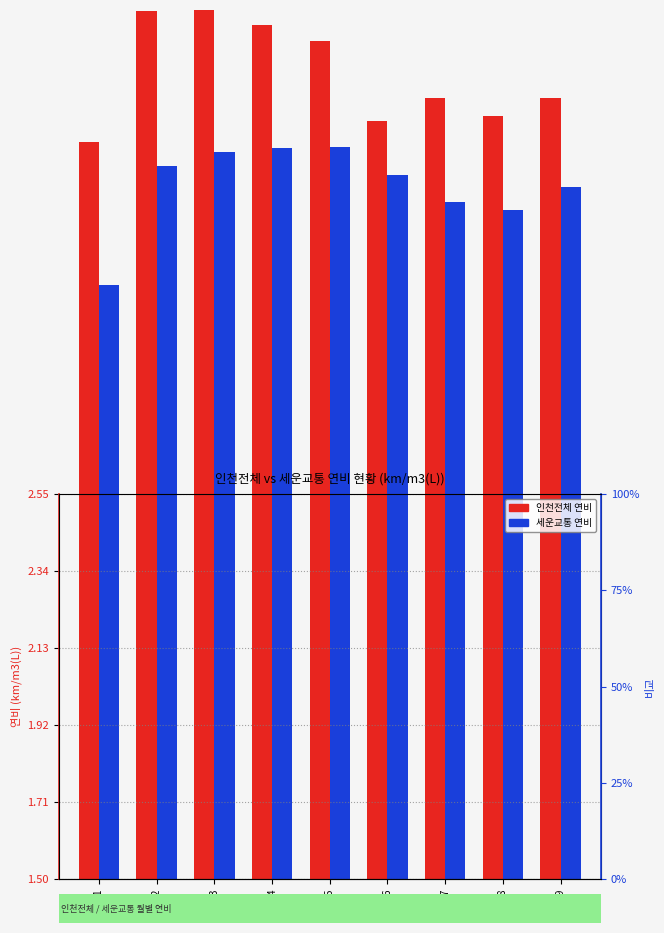

At which category is the sum across all series the highest?

월3